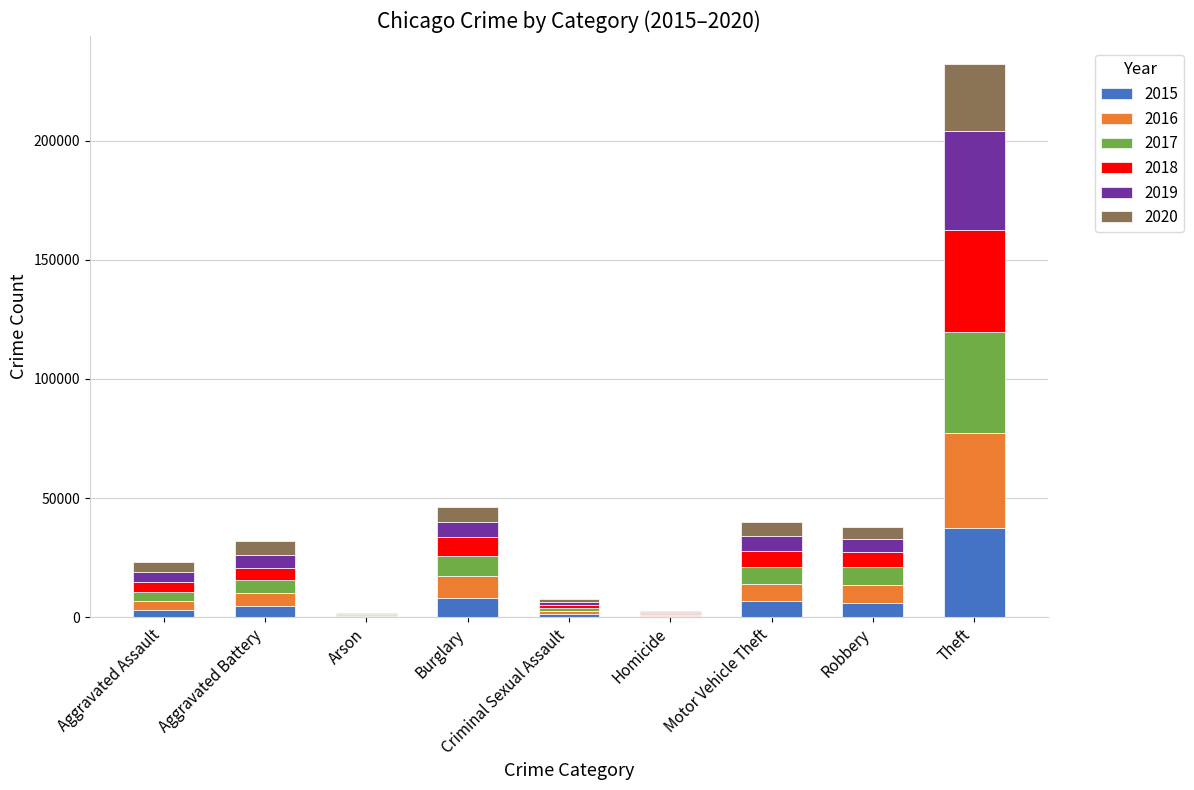

Count the number of data series in this chart.

6